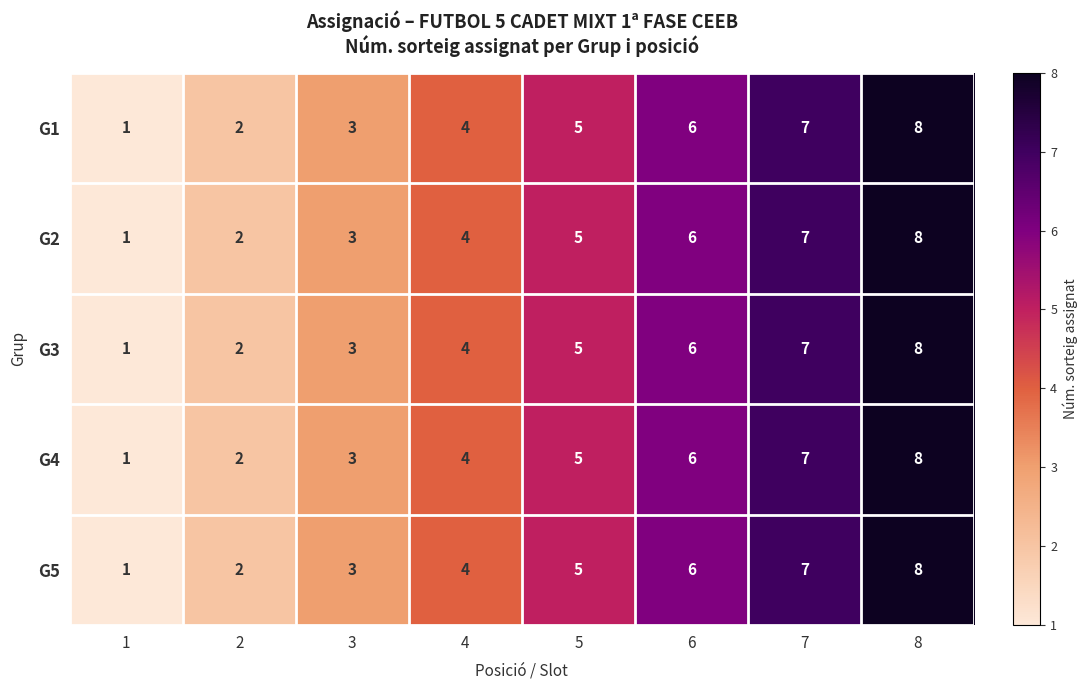

Where is G5 nearest to the value 4?

4